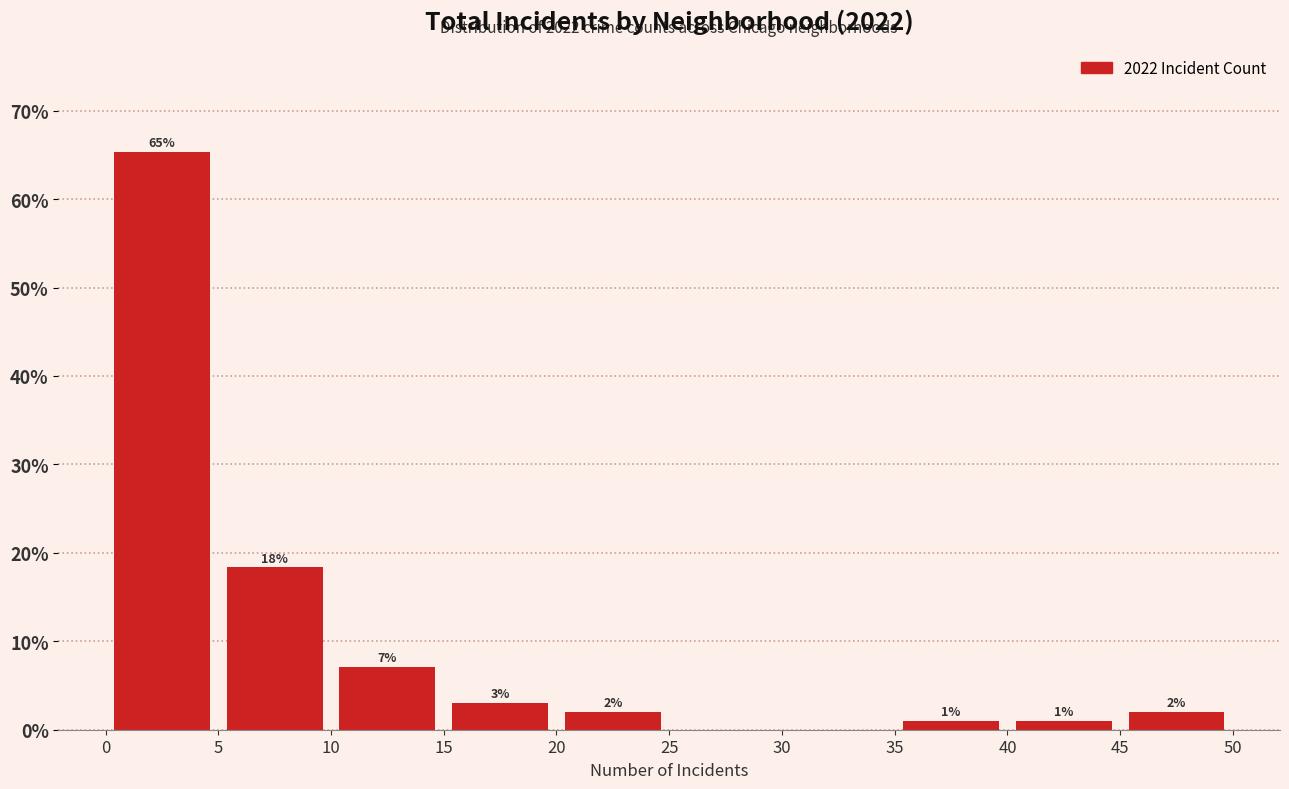

Which range on the x-axis has the tallest bar?

0 to 5